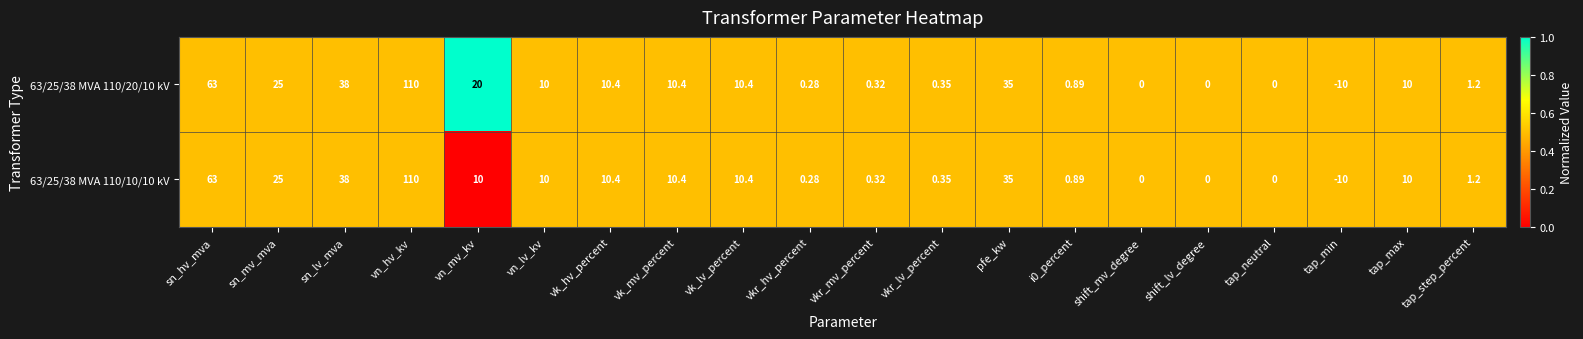

Where is 63/25/38 MVA 110/20/10 kV nearest to the value 50?

sn_lv_mva